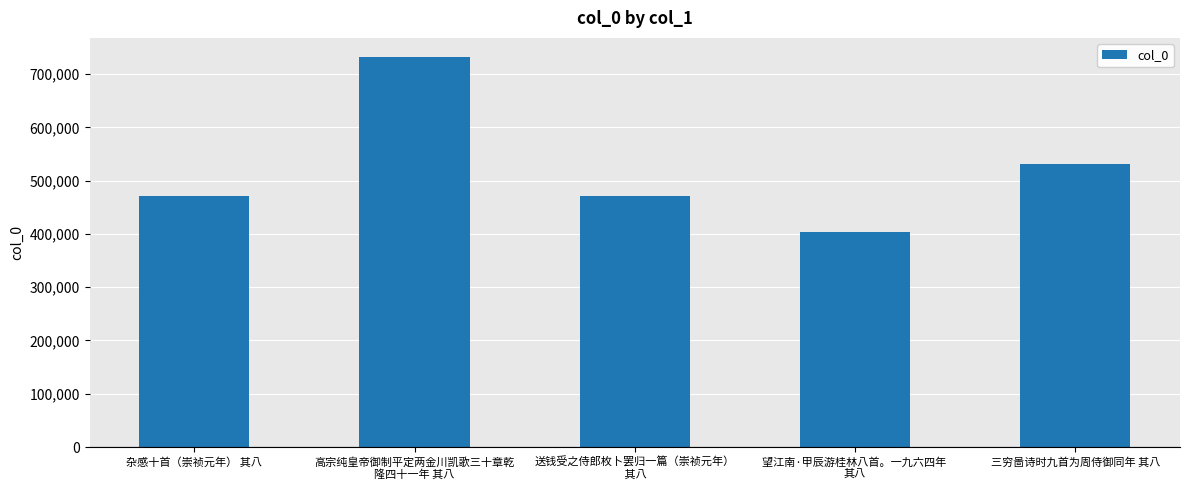

What is the greatest value displayed?

731260